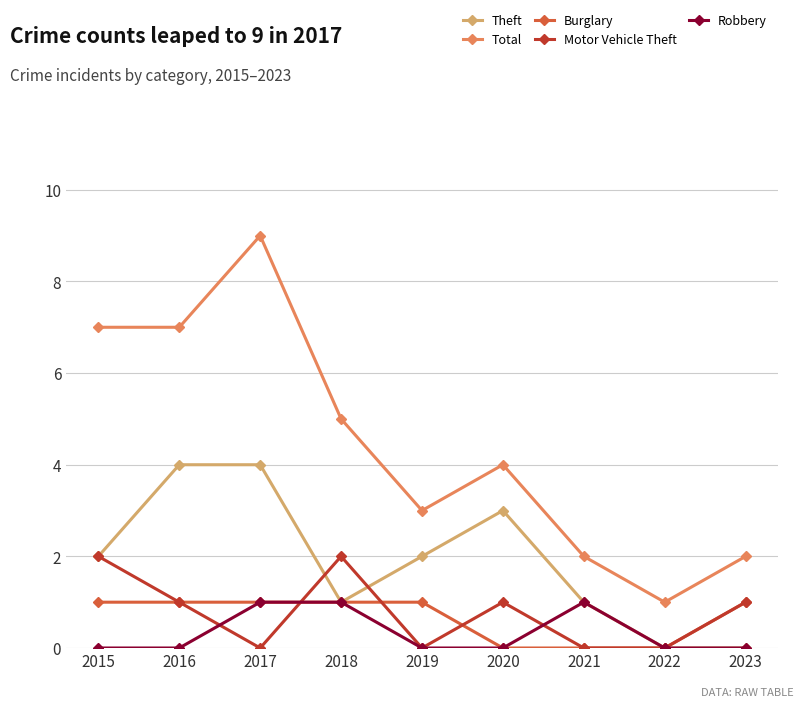

What is the greatest value displayed?

9